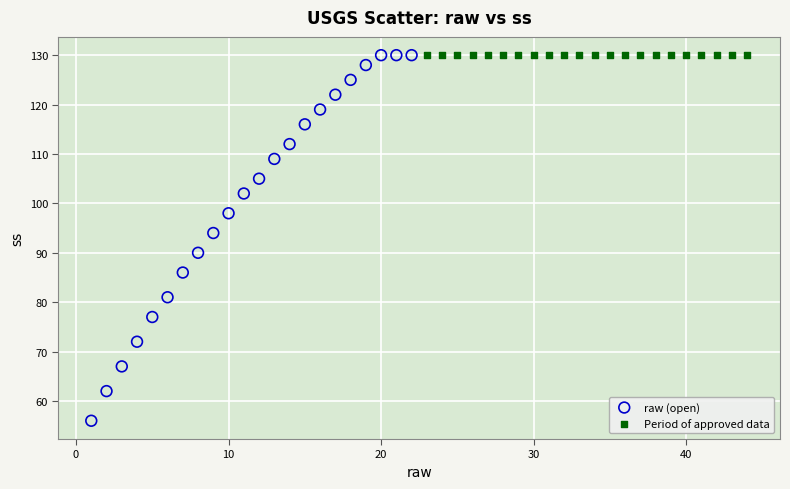

Which series contains the lowest Y value?

raw (open)